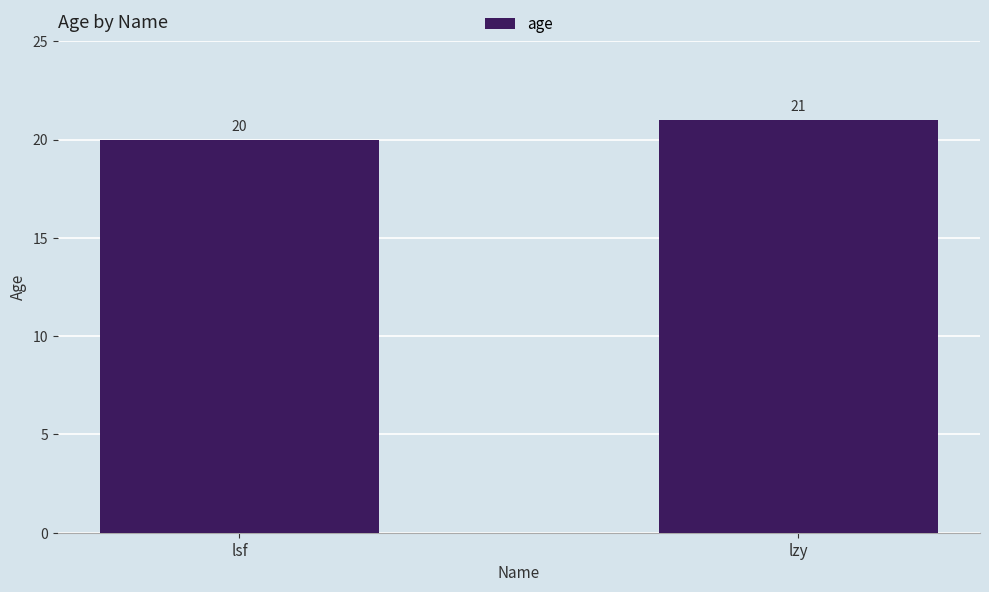

Are the bars grouped side by side (vs. stacked)?

No